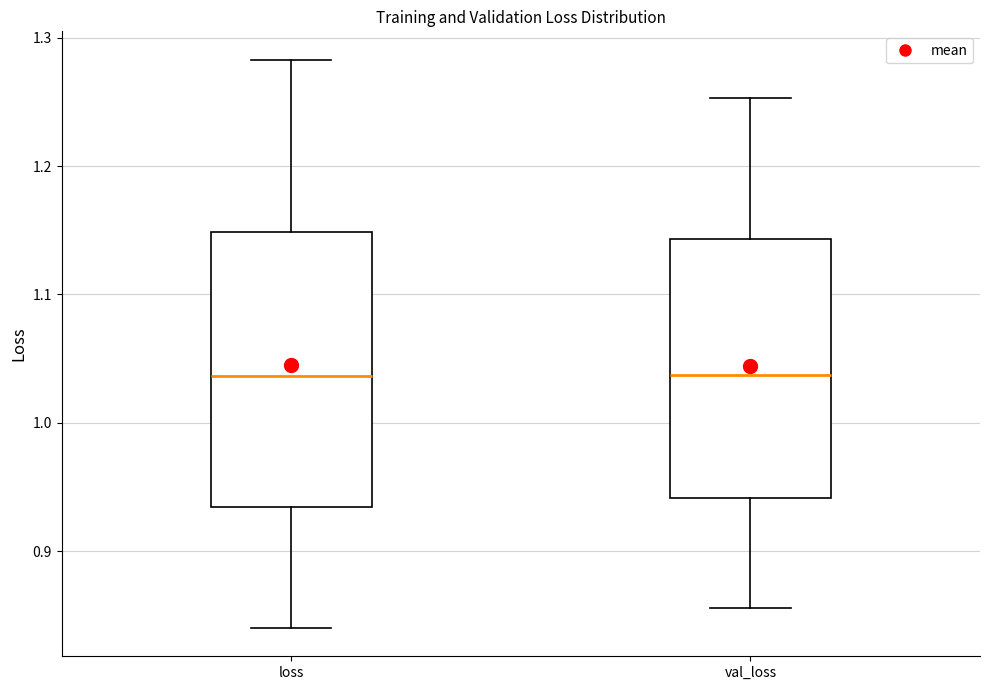

Which box is the tallest, from its lower edge to its upper edge?

loss